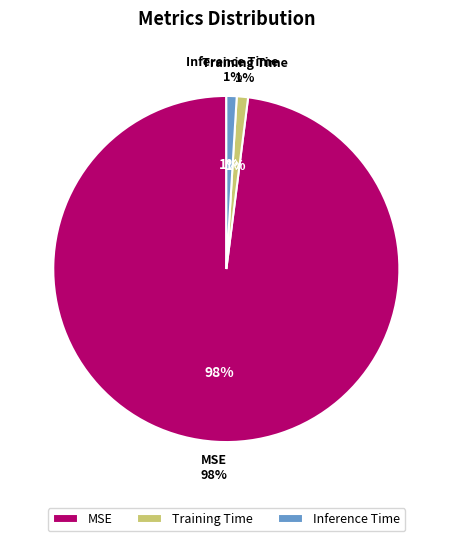

Combined, do Training Time and Inference Time account for over 50%?

No